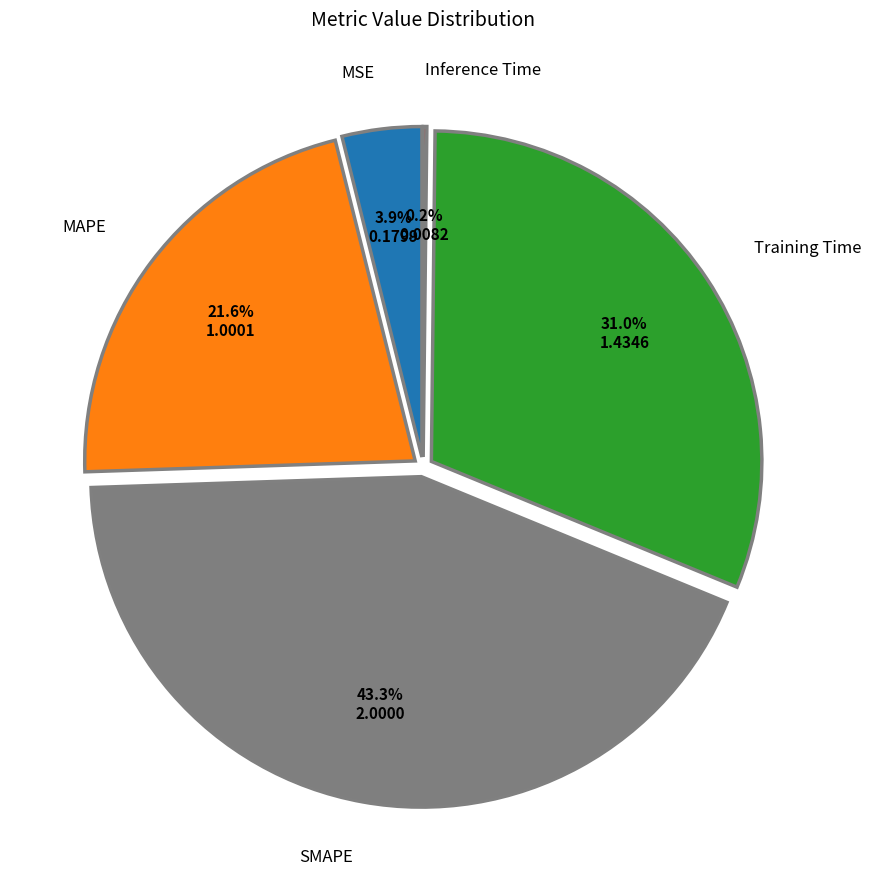

Is there any slice that represents more than half of the pie?

No